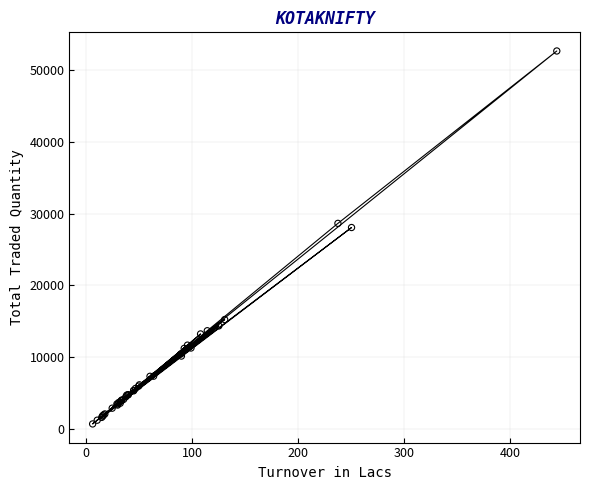

What Y value in the scatter plot is closest to 26680?

28062